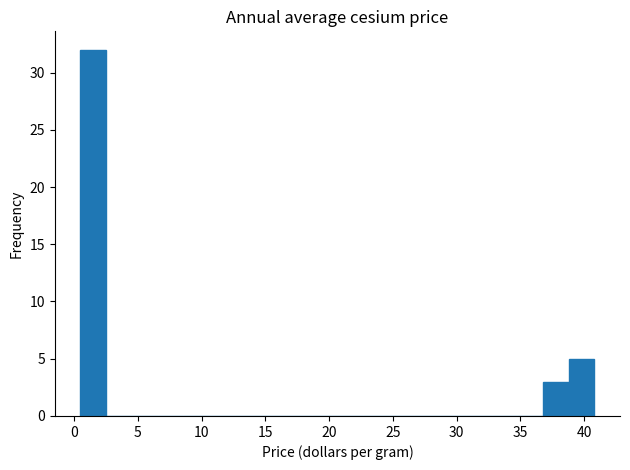

Which range on the x-axis has the tallest bar?

0.5 to 2.5